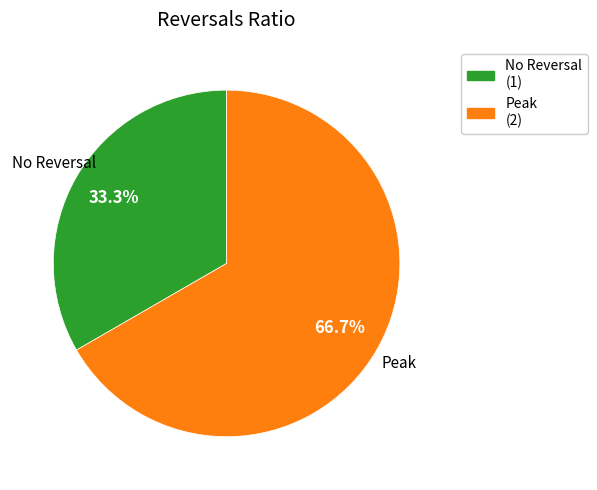

How many slices are in this pie chart?

2